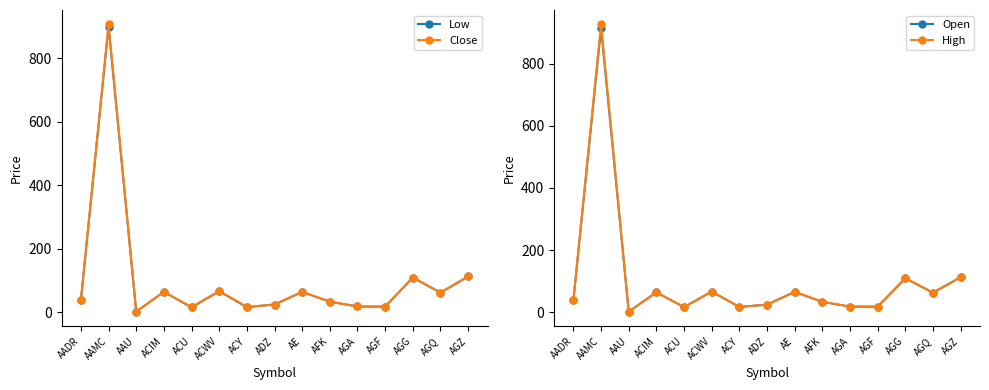

What is the average value of the High series?

104.8